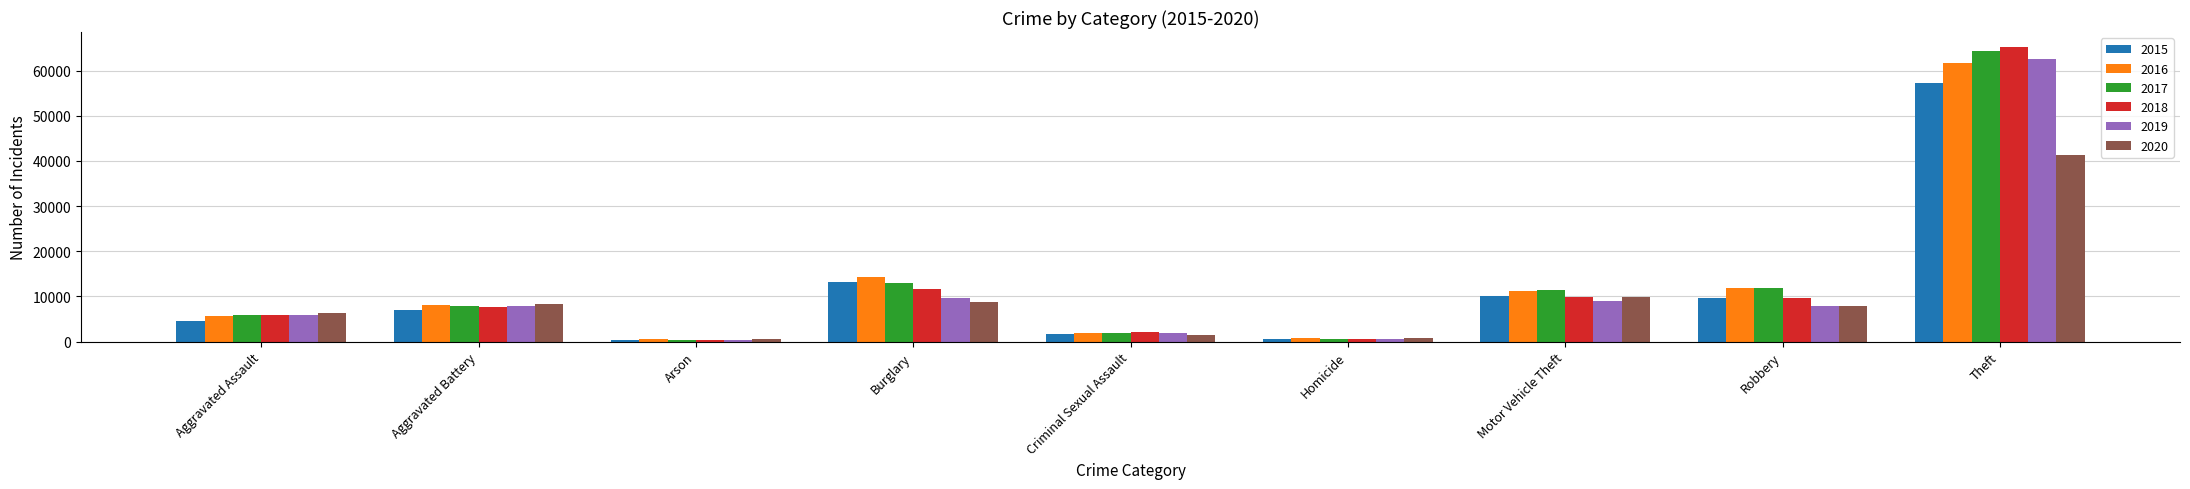

Which series has the widest spread of values?

2018